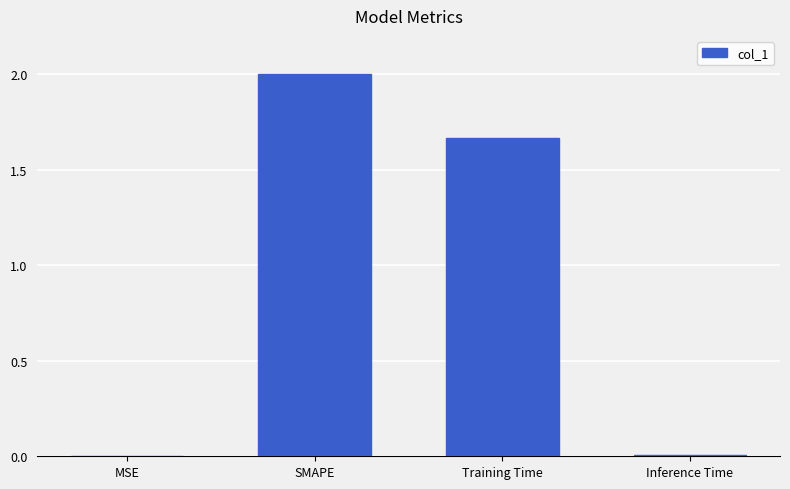

What is the sum of all values?

3.7